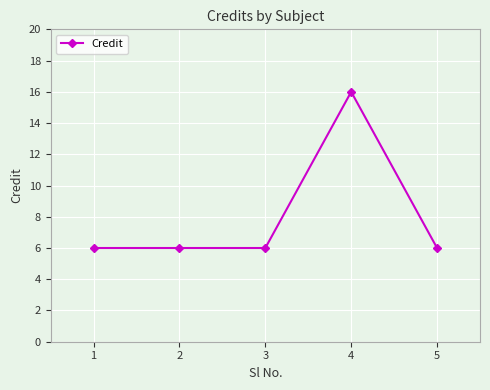

Read the value at 2, to the nearest 5.

5